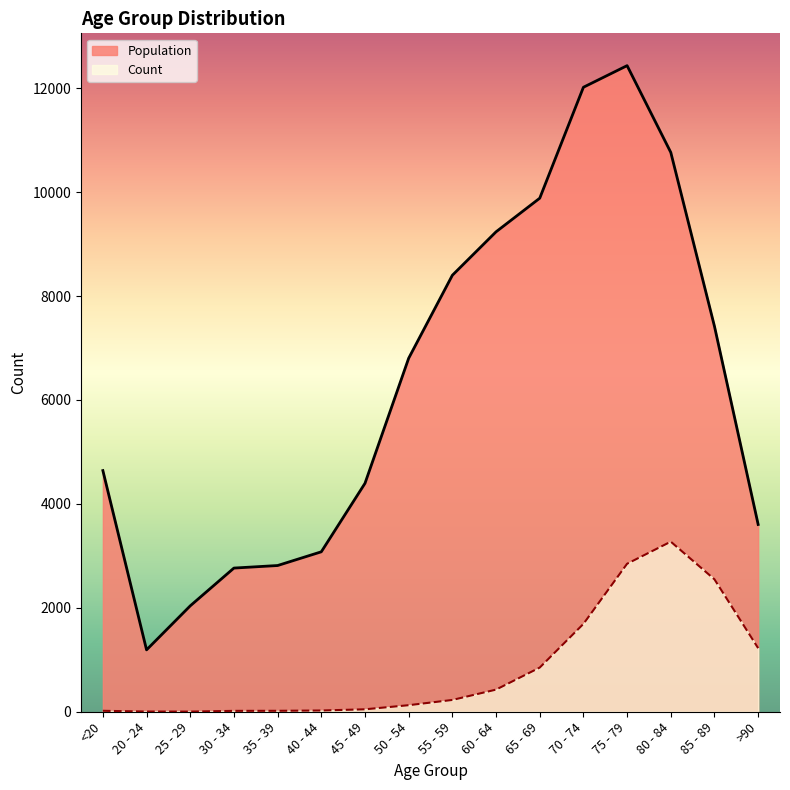

What is the average value of the Count series?

834